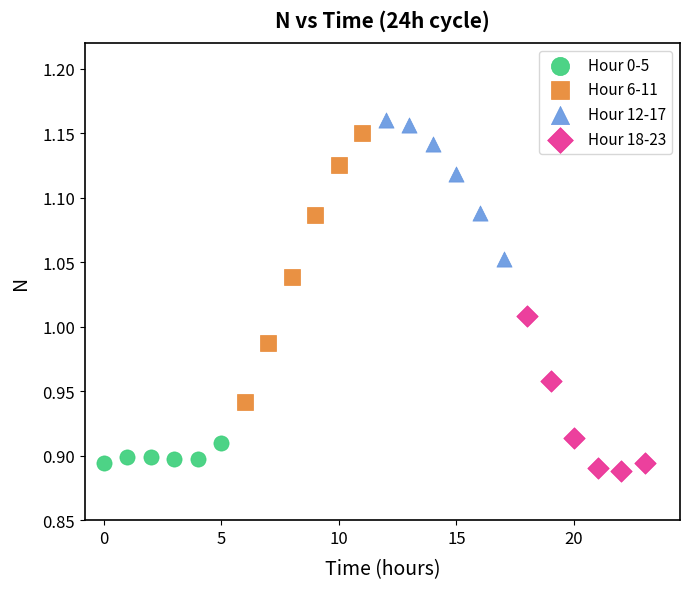

Which series has the widest spread of Y values?

Hour 6-11